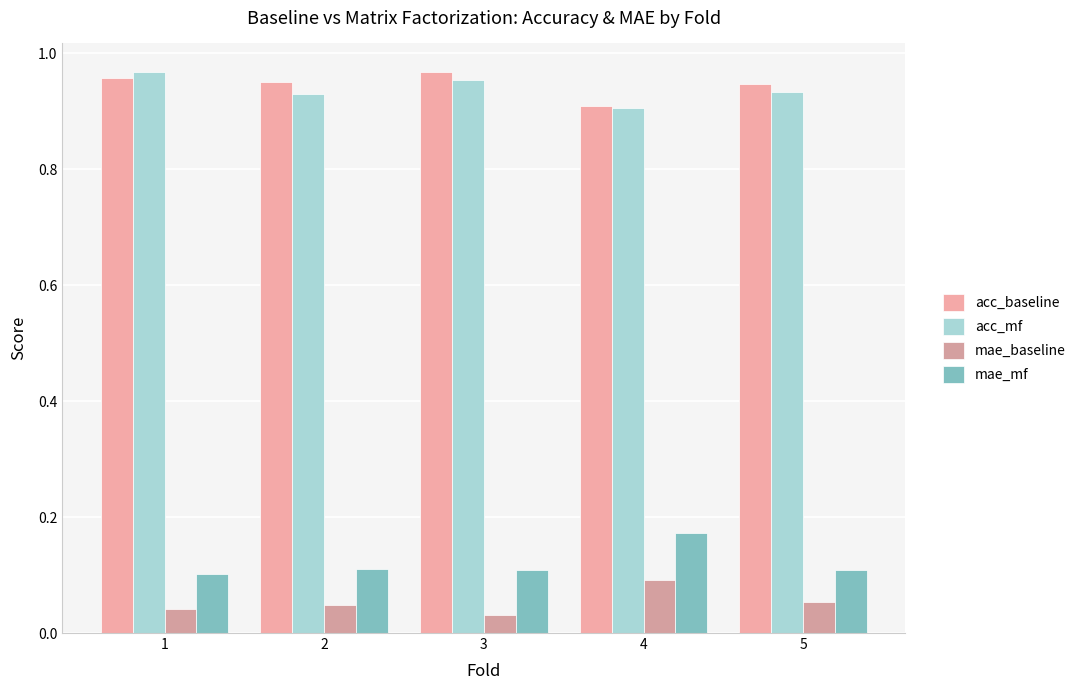

At how many categories does at least one series exceed 0?

5